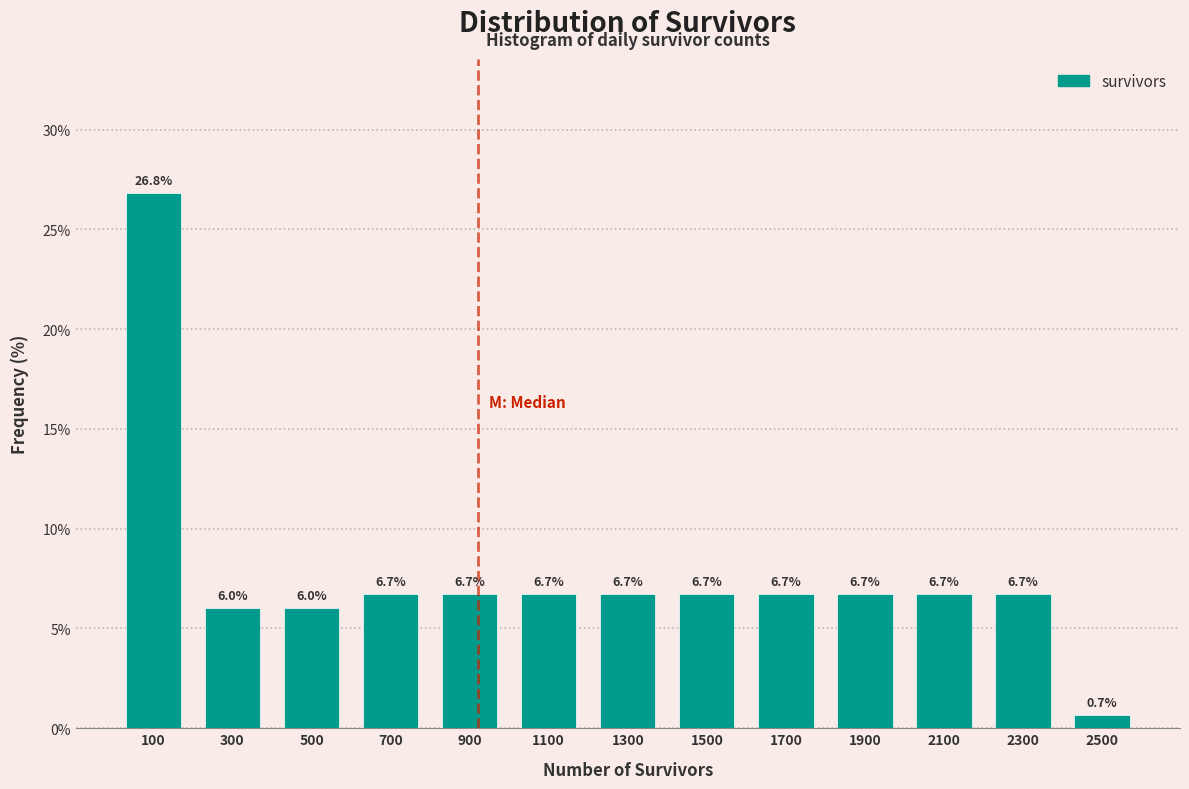

Reading left to right, list every bar in this chart as the range it spans on the x-axis followed by its height.

0 to 200: 26.8
200 to 400: 6.0
400 to 600: 6.0
600 to 800: 6.7
800 to 1000: 6.7
1000 to 1200: 6.7
1200 to 1400: 6.7
1400 to 1600: 6.7
1600 to 1800: 6.7
1800 to 2000: 6.7
2000 to 2200: 6.7
2200 to 2400: 6.7
2400 to 2600: 0.7